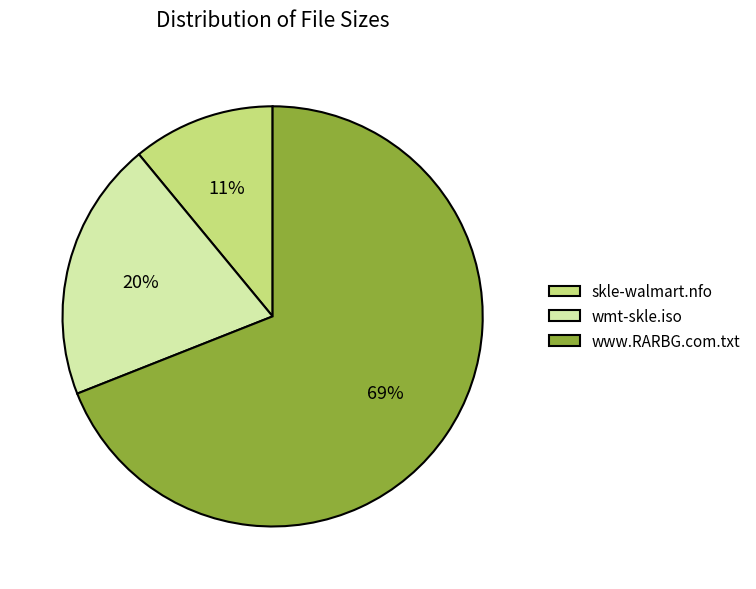

How many segments does this pie chart have?

3